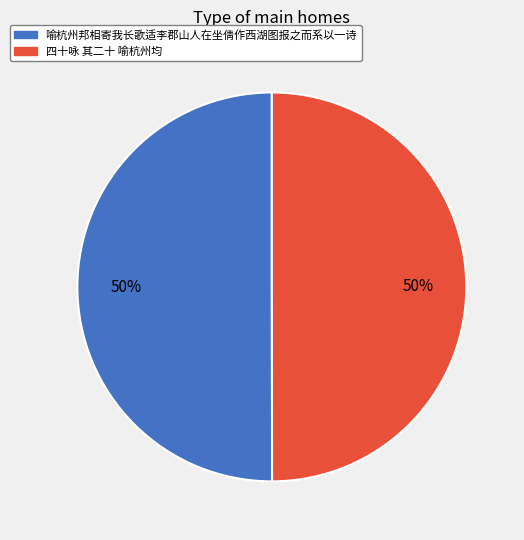

True or false: 四十咏 其二十 喻杭州均 accounts for 44% of the total.

False